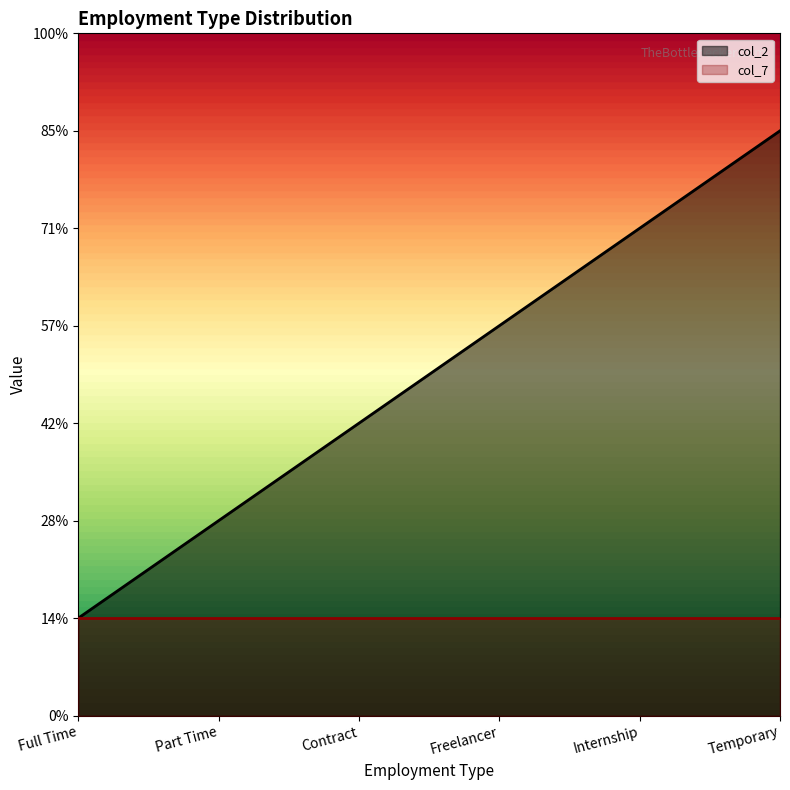

What is the value of the 1st point from the left?

1